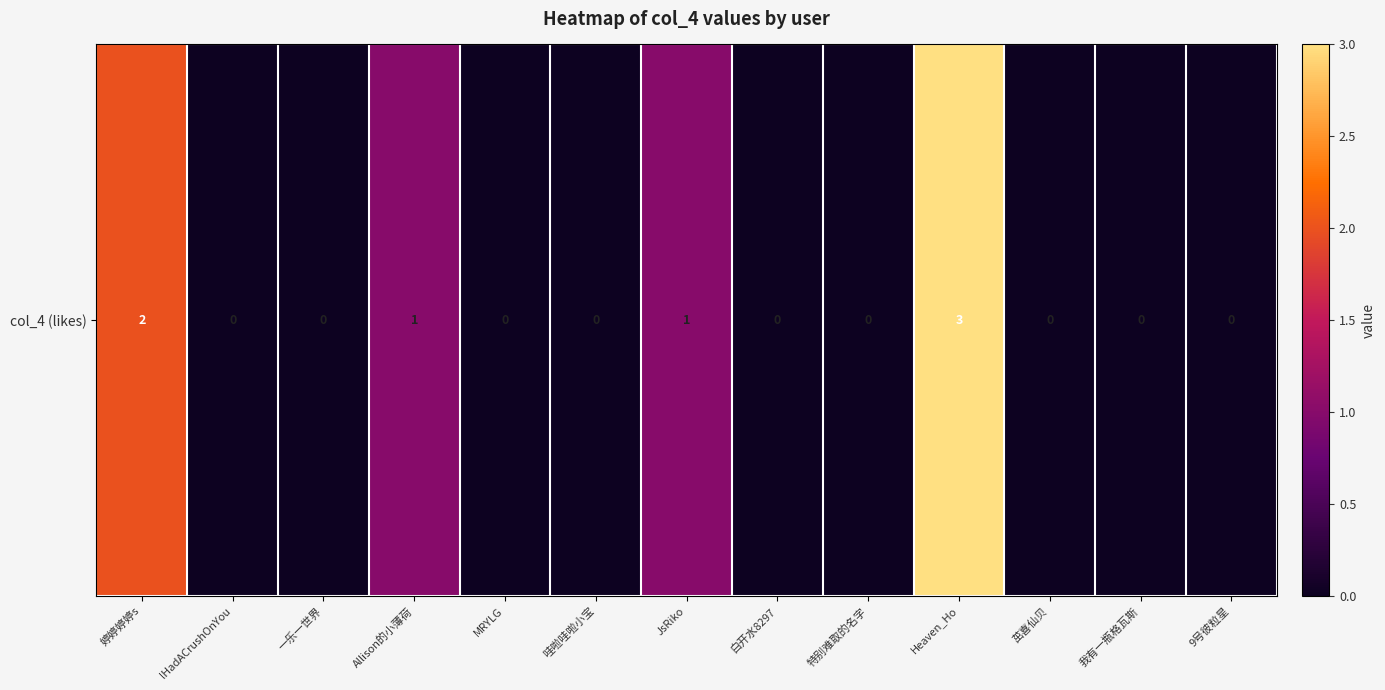

Rank the categories by value from lowest to highest.

lHadACrushOnYou, 一乐一世界, MRYLG, 哇啦哇啦小宝, 白开水8297, 特别难取的名字, 茁喜仙贝, 我有一瓶格瓦斯, 9号彼粒星, Allison的小薄荷, JsRiko, 婷婷婷婷s, Heaven_Ho